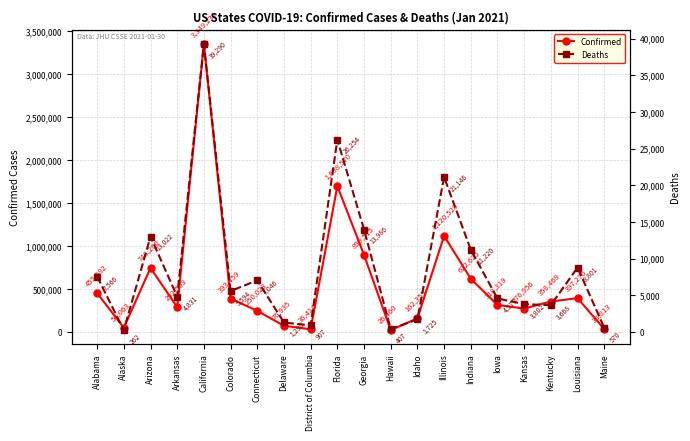

Is this an area chart (filled region under the line)?

No